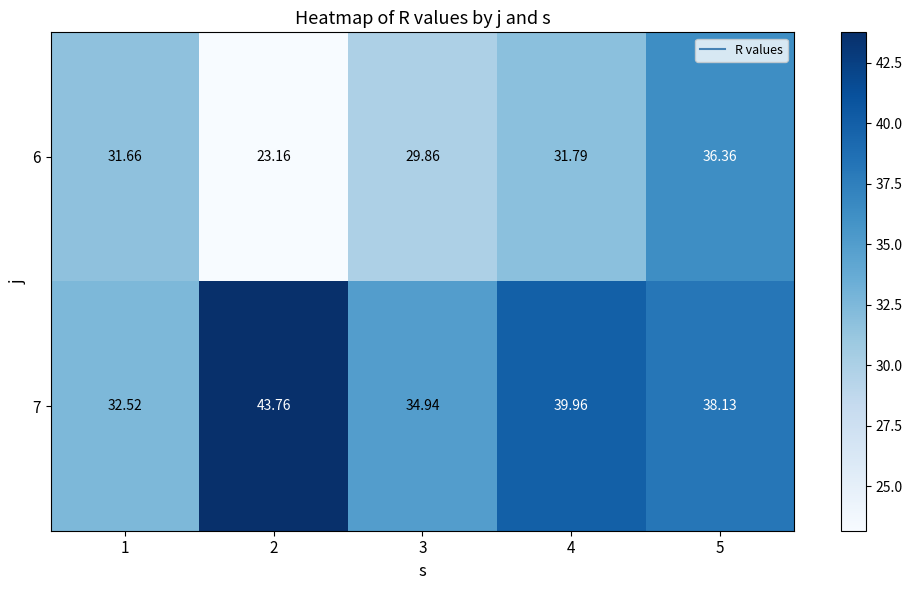

Which series has the largest range (max minus min)?

6